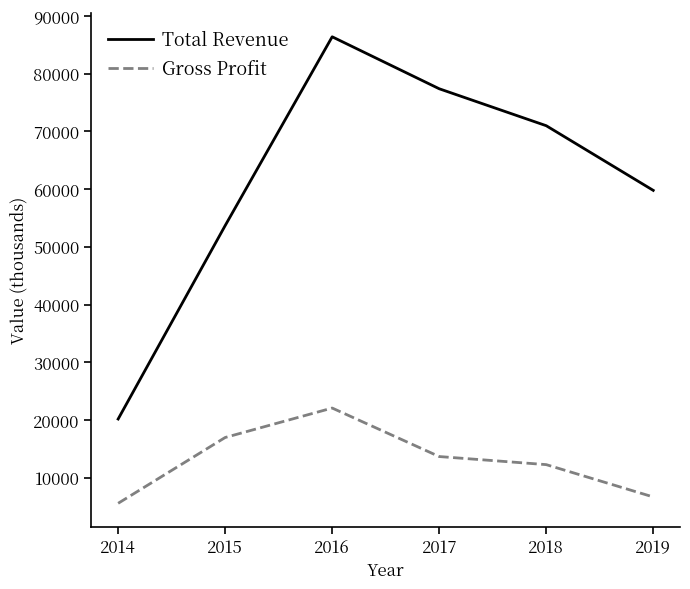

Does the chart display data point markers on the line(s)?

No